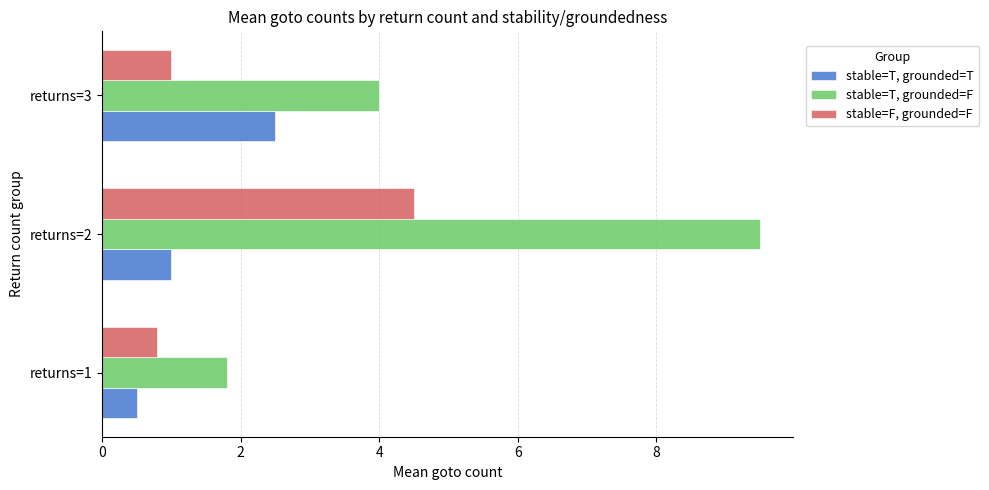

Rank the series by their average value, from lowest to highest.

stable=T, grounded=T, stable=F, grounded=F, stable=T, grounded=F